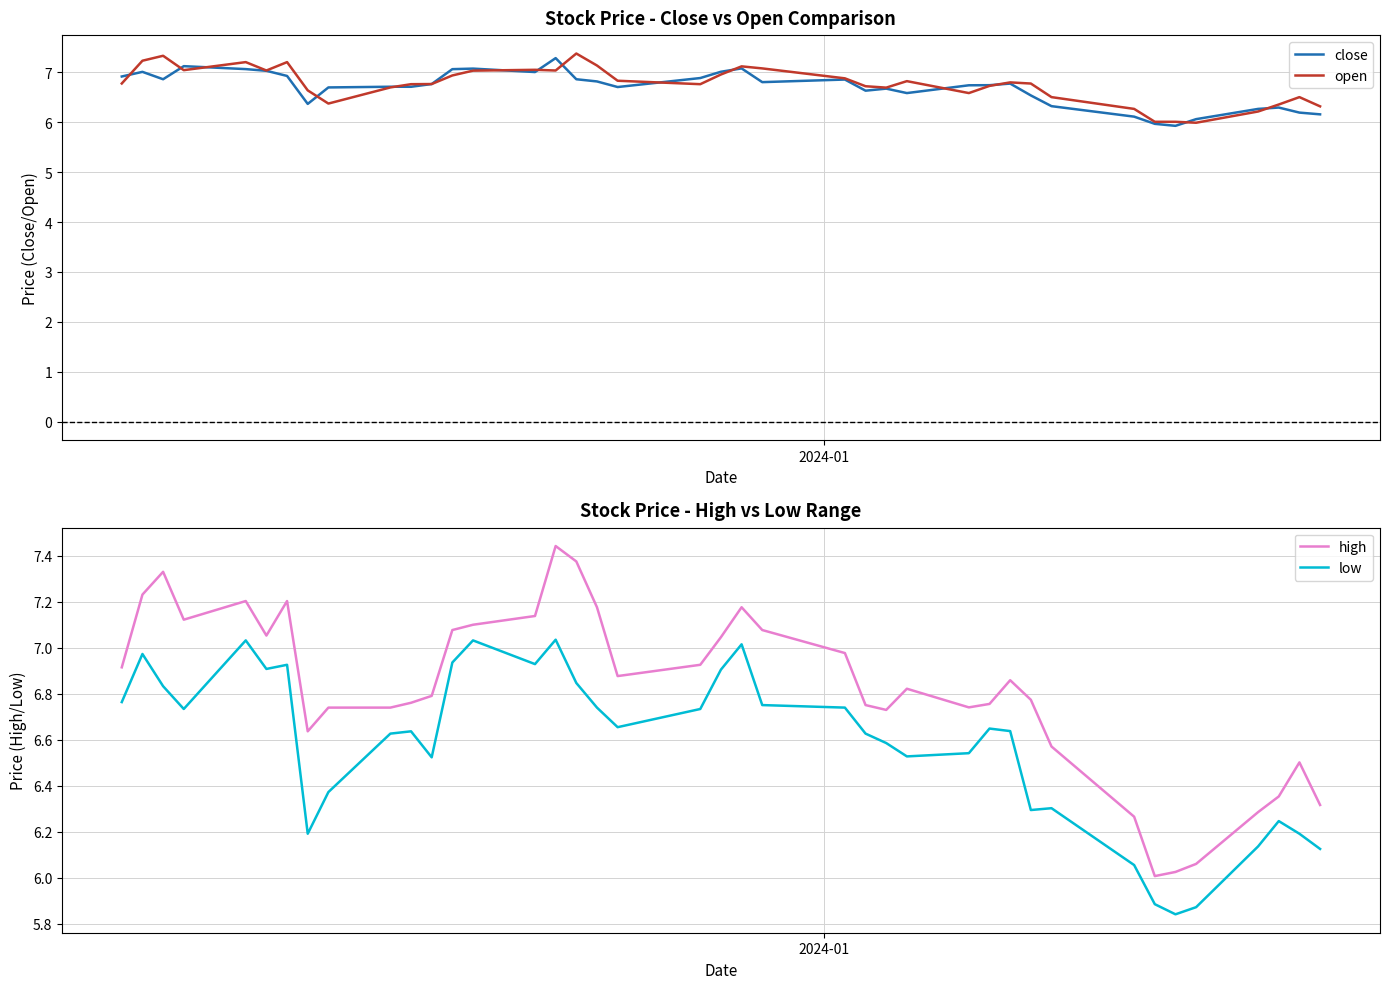

What is the average value of the open series?

6.8